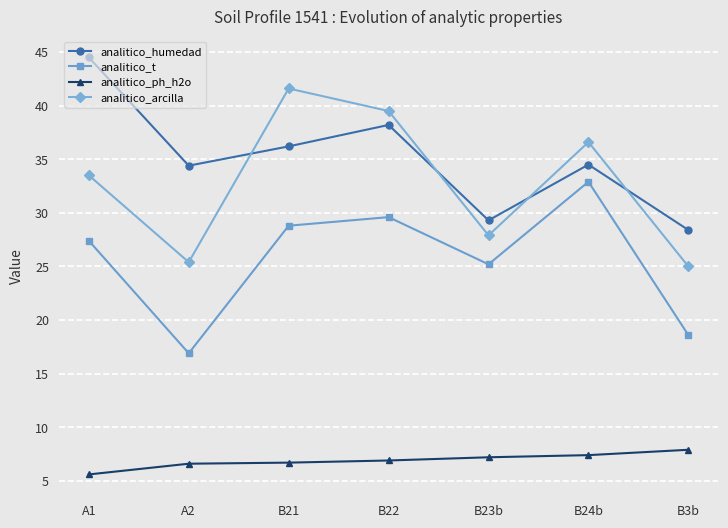

What is the difference between the highest and lowest values at B3b?

20.5